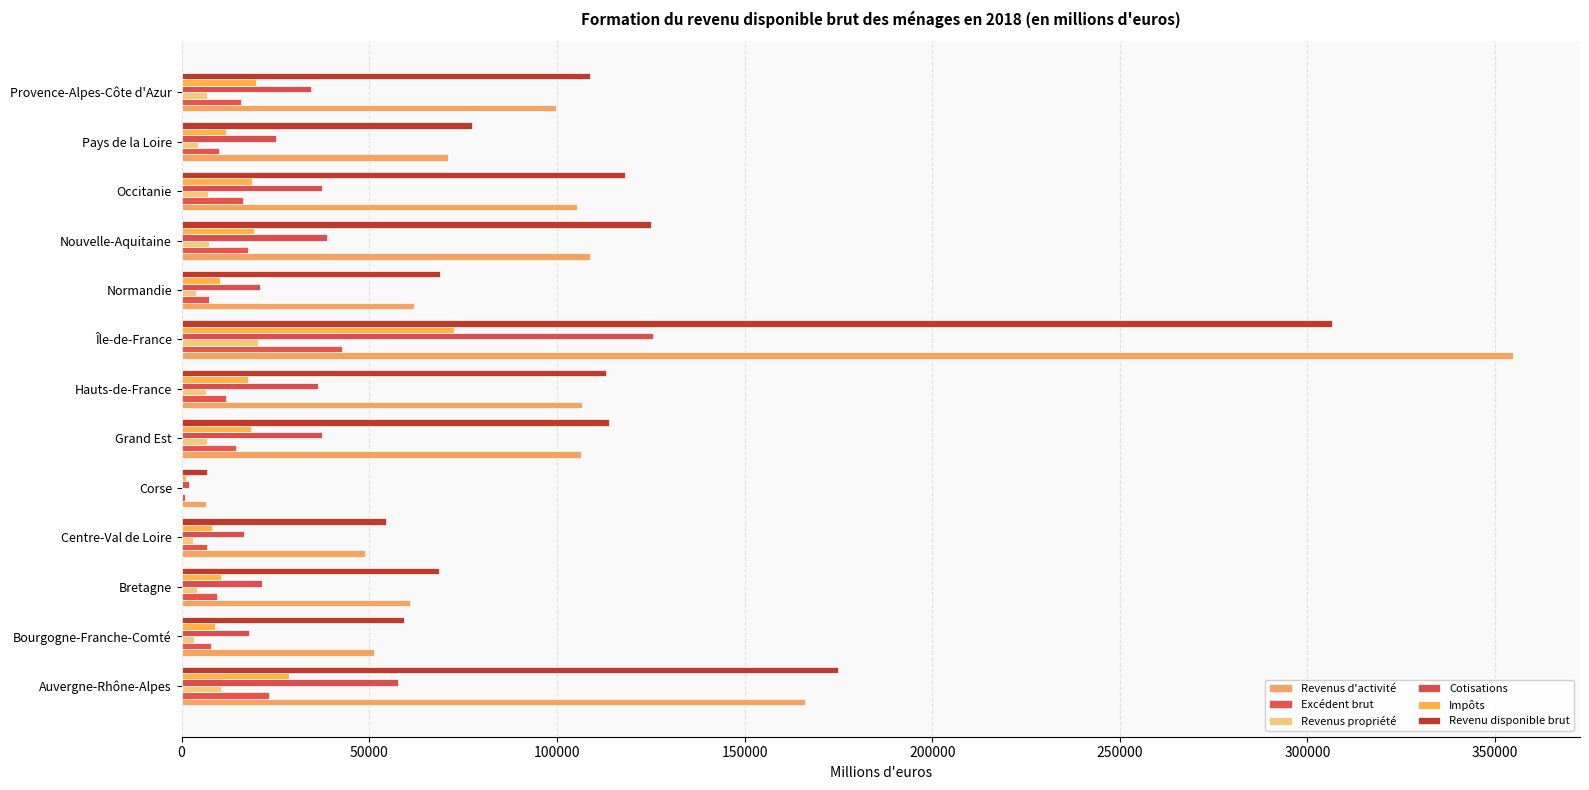

How many data points in Excédent brut are above 11757?

7